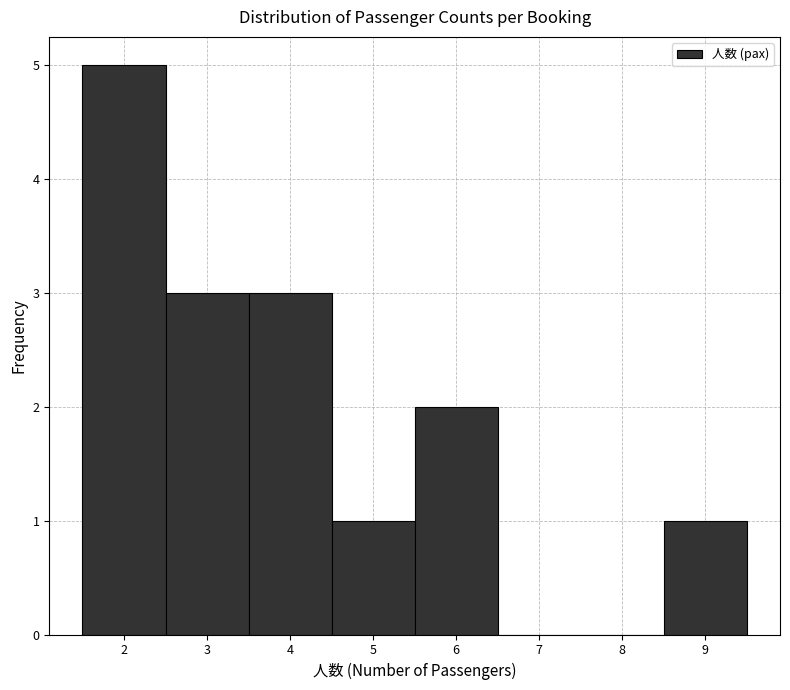

Reading left to right, list every bar in this chart as the range it spans on the x-axis followed by its height. The values are not printed on the chart, so give them approximately, as read against the axis.

1.5 to 2.5: 5
2.5 to 3.5: 3
3.5 to 4.5: 3
4.5 to 5.5: 1
5.5 to 6.5: 2
6.5 to 7.5: 0
7.5 to 8.5: 0
8.5 to 9.5: 1